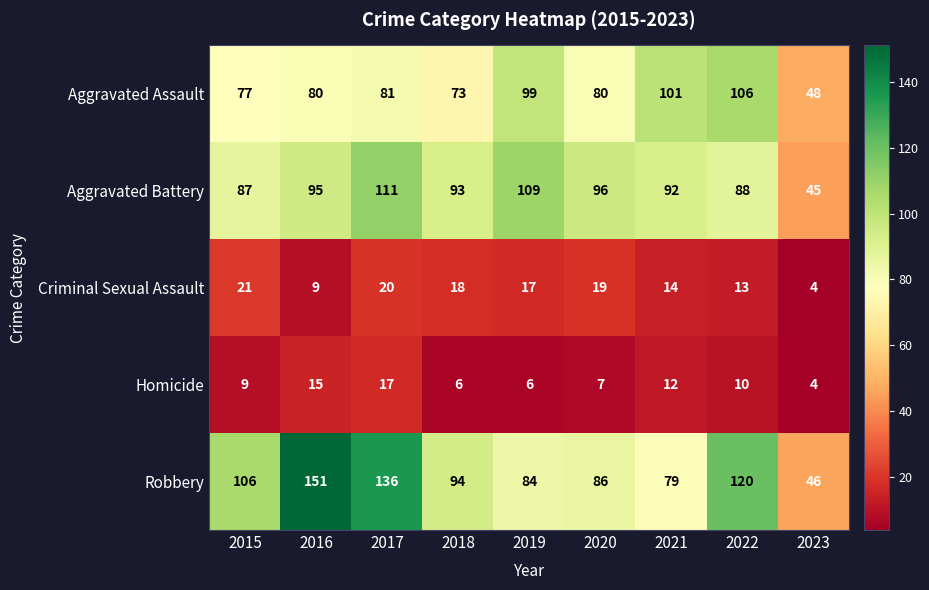

List the series in order of their peak value, highest first.

Robbery, Aggravated Battery, Aggravated Assault, Criminal Sexual Assault, Homicide